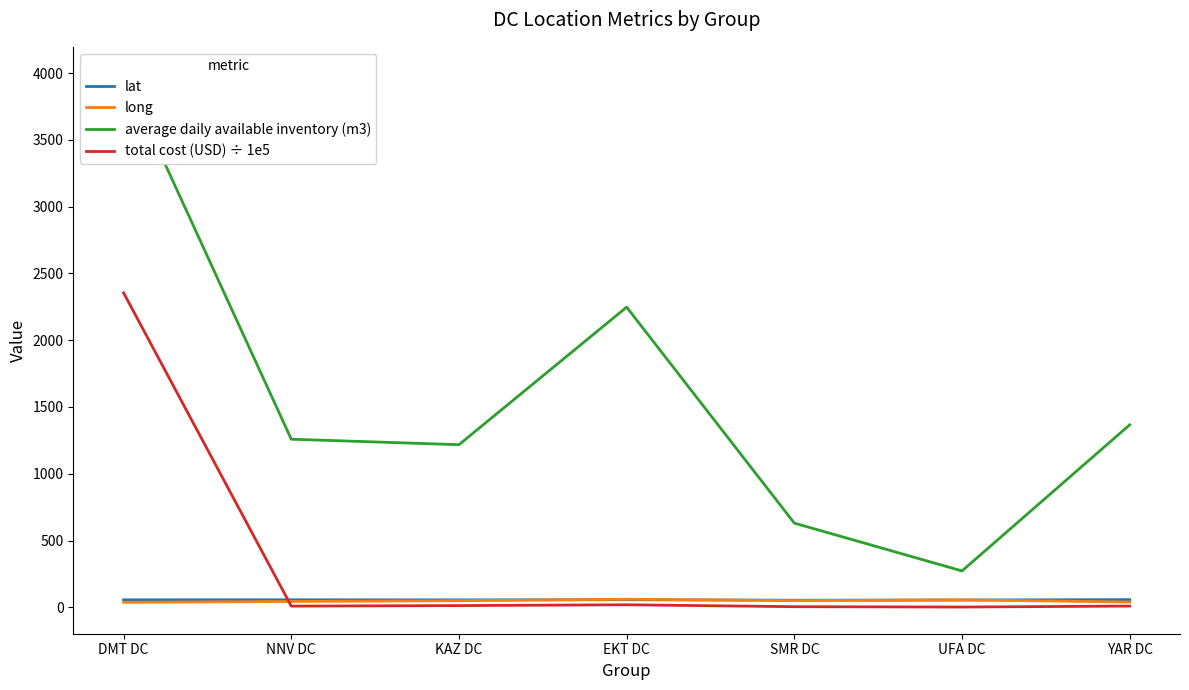

Which series has the largest total across all categories?

average daily available inventory (m3)